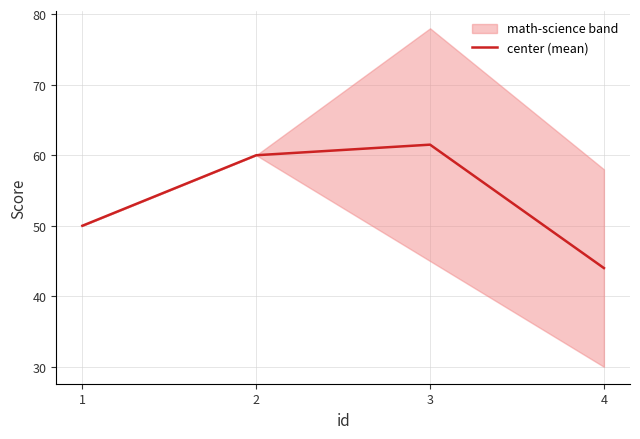

How many points are higher than both their immediate neighbors (excluding endpoints)?

1